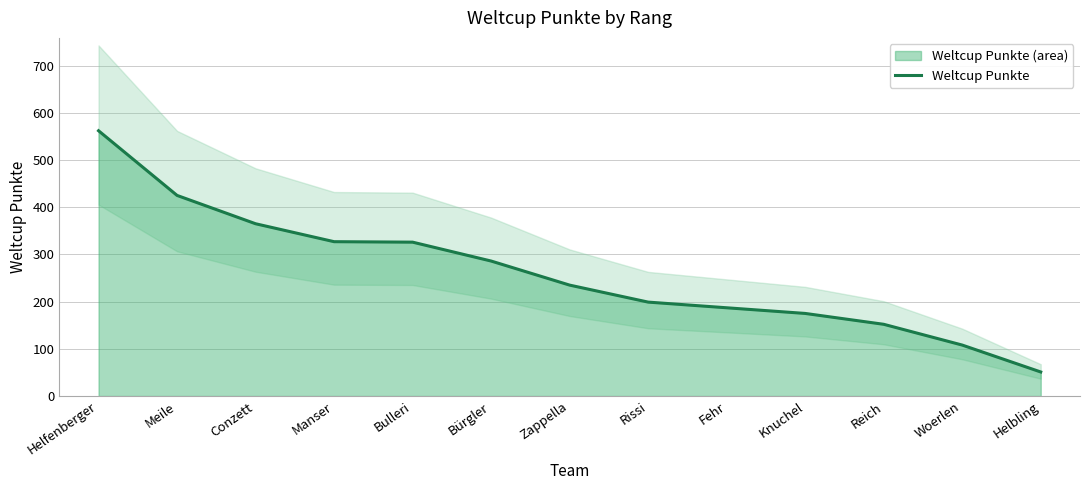

What is the sum of all values?

3398